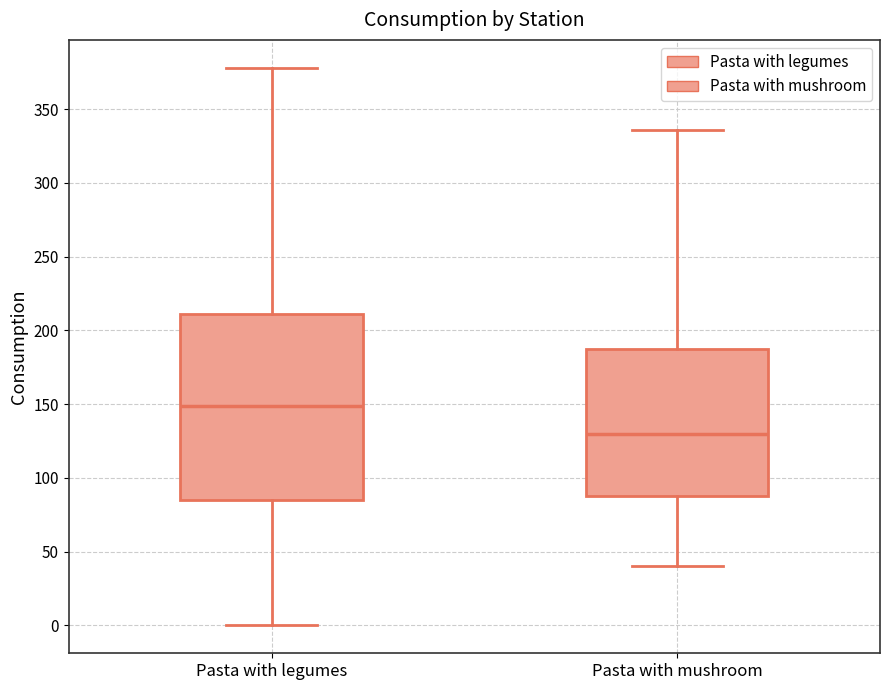

Reading left to right, read every box against the y-axis: the position of its median line, the range the box covers, and the ends of its whiskers. The values are not printed on the chart, so give them approximately, as read against the axis.

Pasta with legumes: median 150, box 85 to 210, whiskers 0 to 380
Pasta with mushroom: median 130, box 90 to 190, whiskers 40 to 335